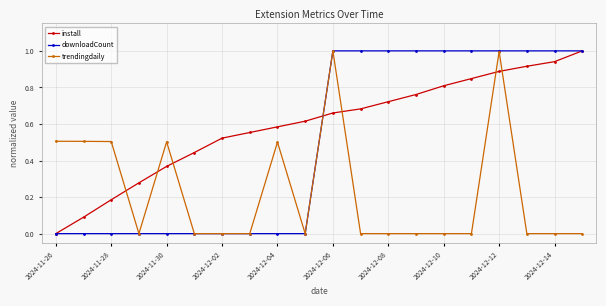

True or false: downloadCount and install cross at least once.

True